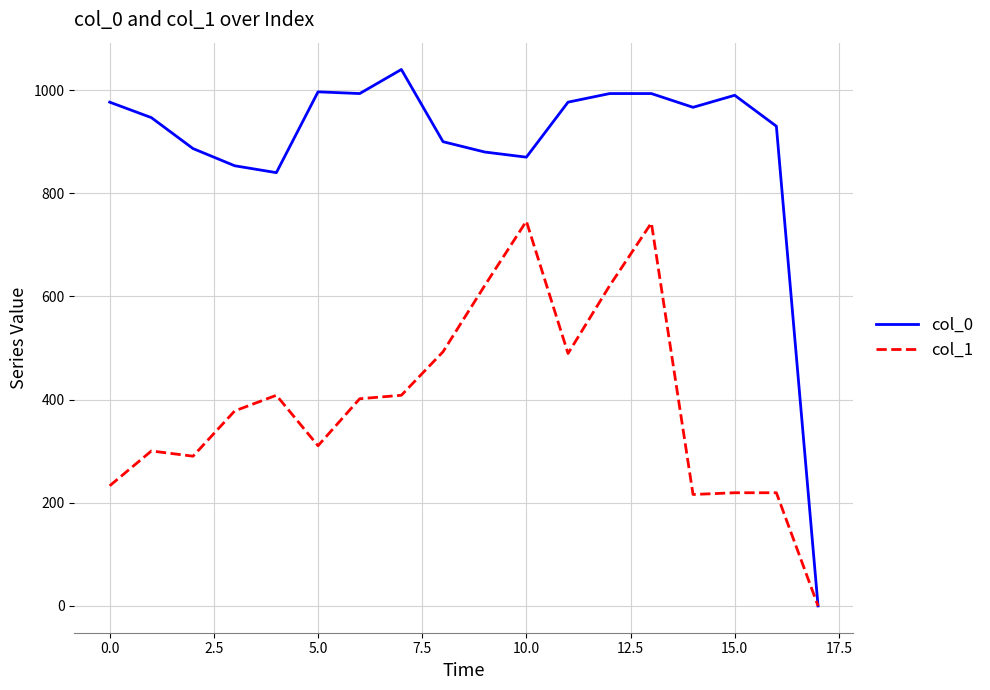

Which series has the largest total across all categories?

col_0